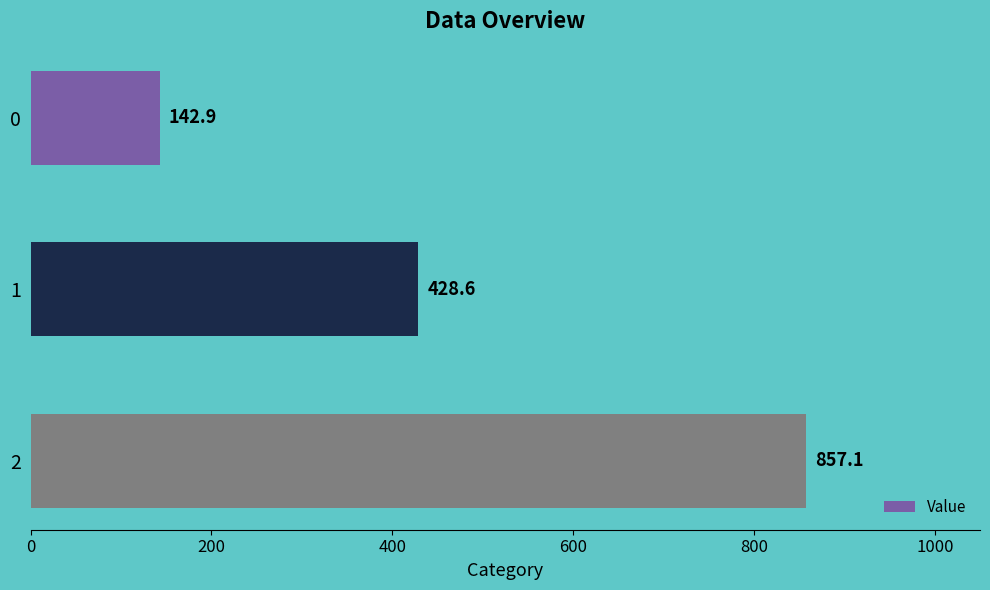

Which label corresponds to the largest value in the chart?

2